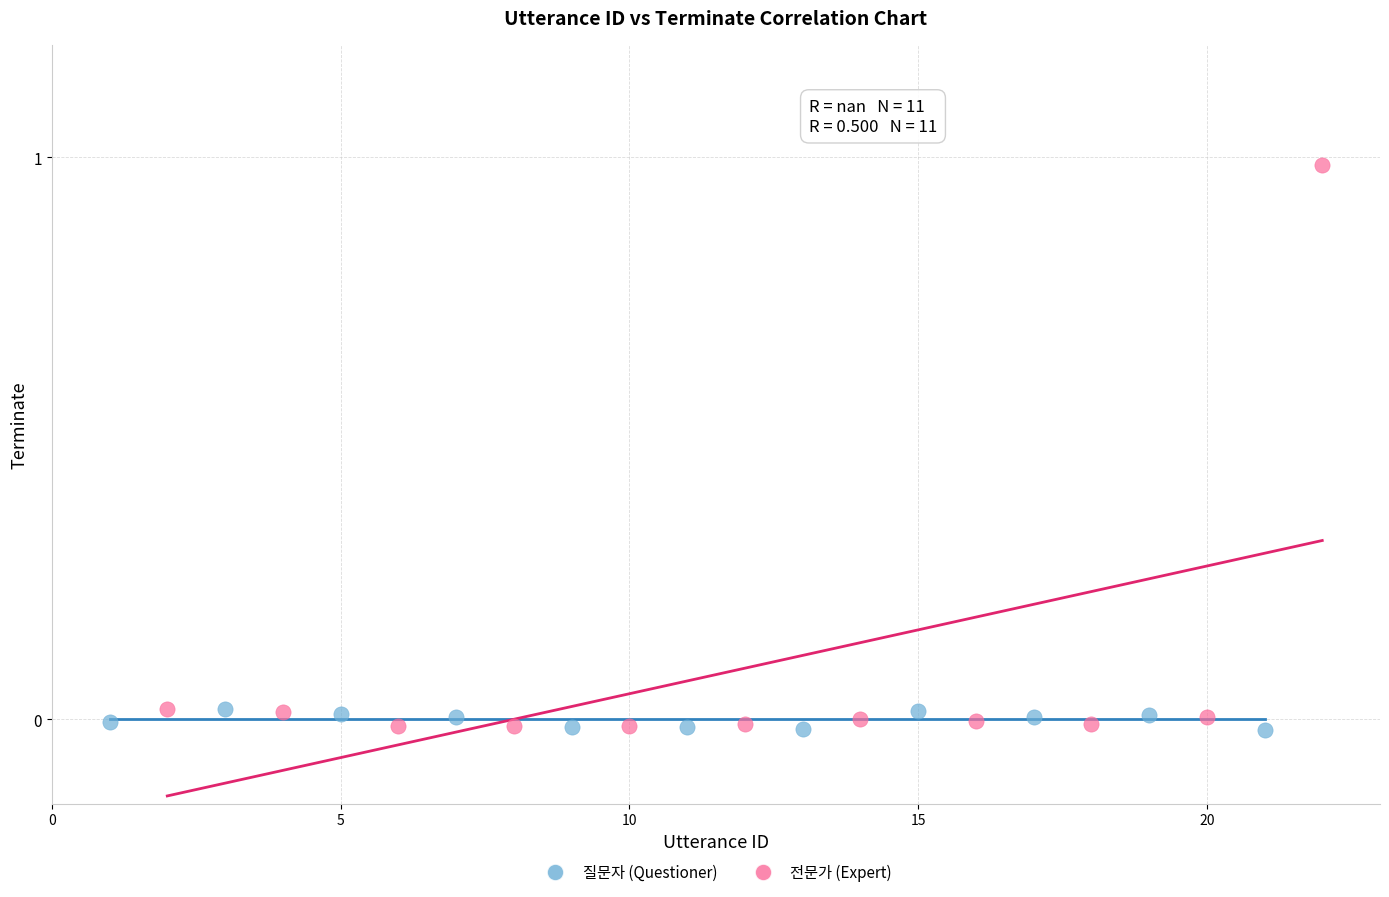

Which series has the largest Y range (max minus min)?

전문가 (Expert)